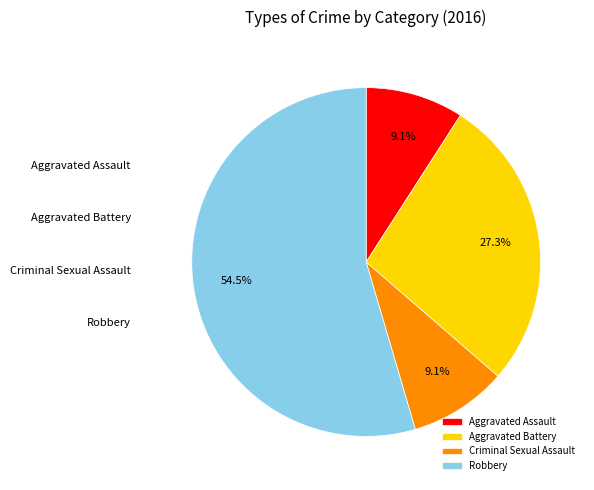

To the nearest percent, what is the combined percentage of Criminal Sexual Assault and Robbery?

64%